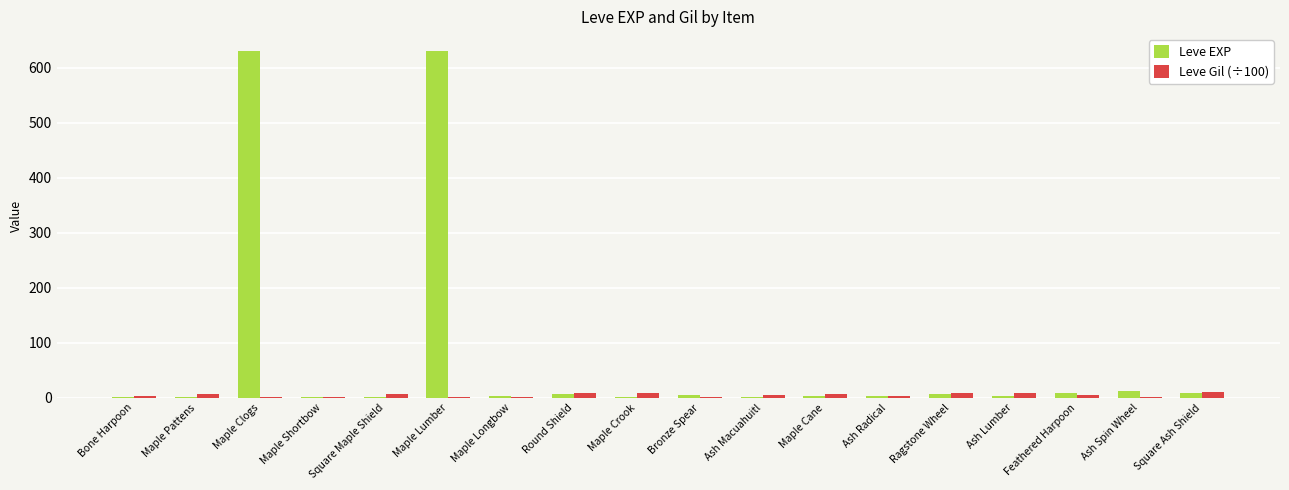

What is the difference between the Leve Gil (÷100) values at Maple Lumber and Maple Pattens?

5.8